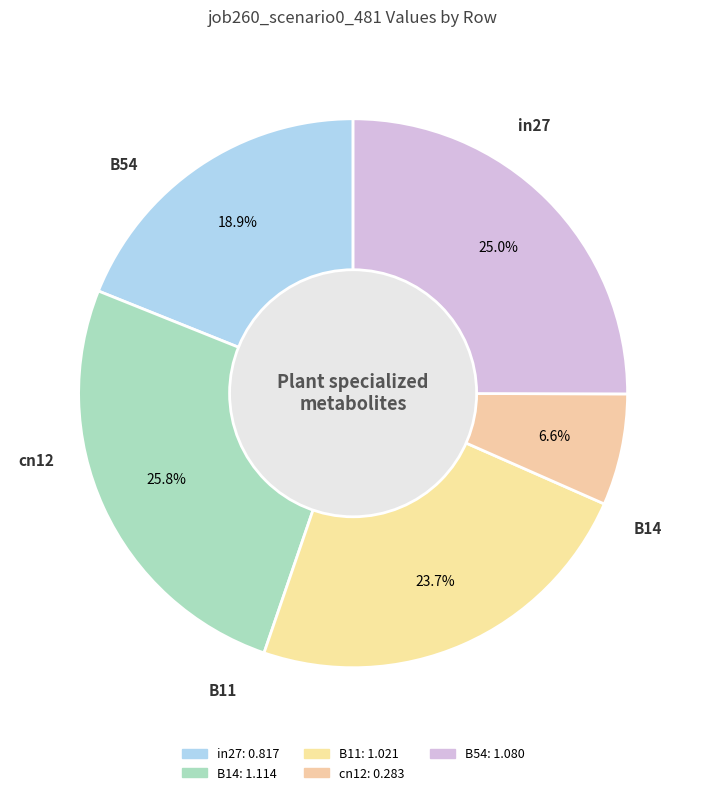

To the nearest percent, what percentage of the pie is cn12?

7%